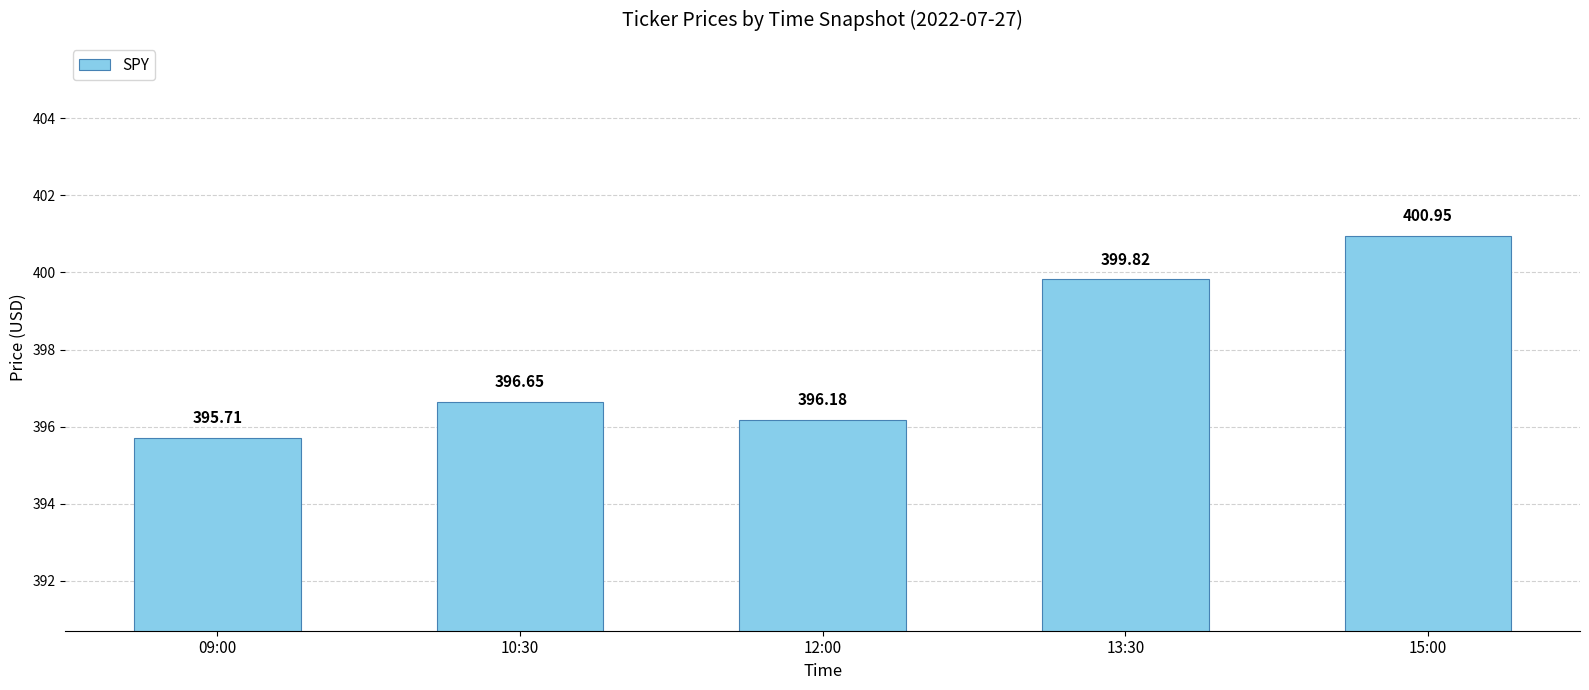

Between 09:00 and 15:00, which is larger?

15:00